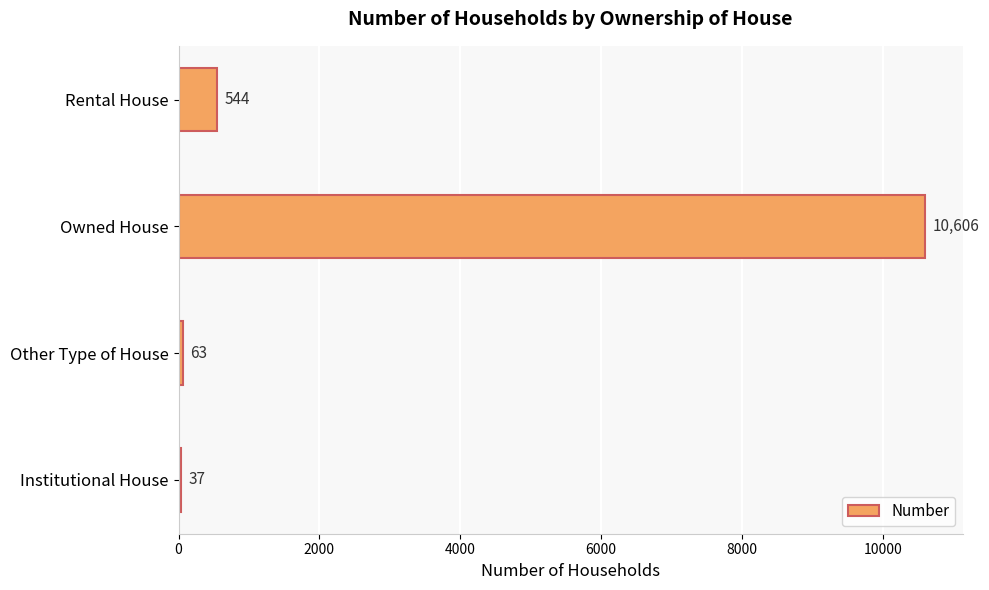

Where is the data nearest to the value 5321?

Rental House